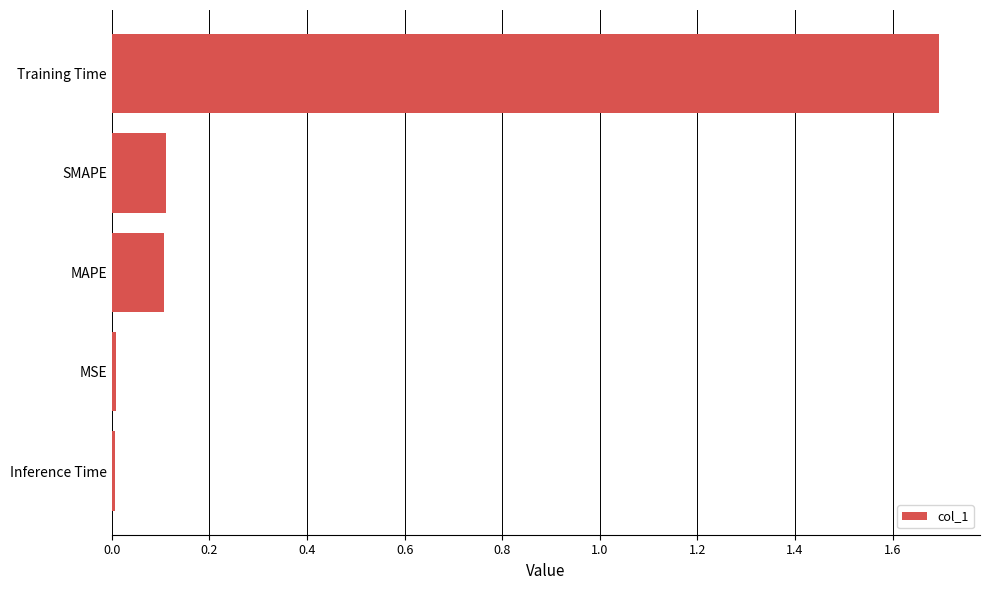

Between MAPE and Training Time, which is larger?

Training Time